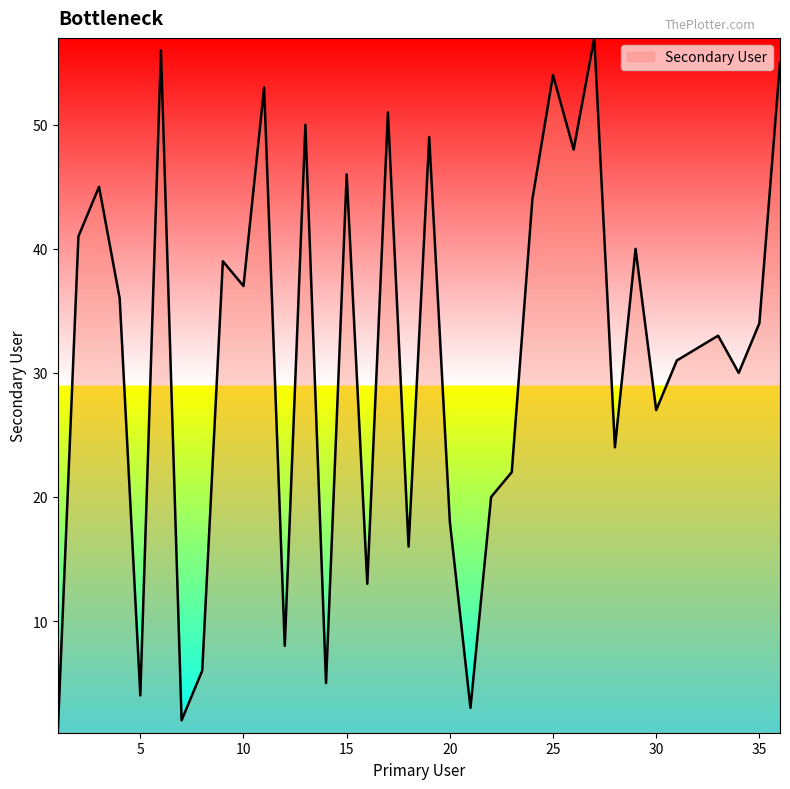

What is the maximum value shown in the chart?

57